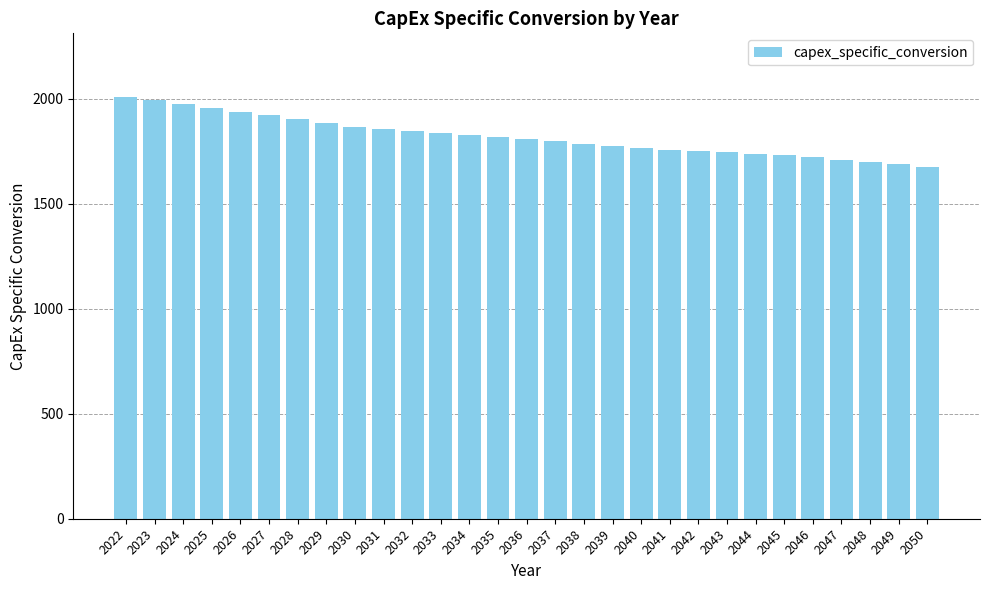

What is the value of the 29th bar from the left?

1677.6